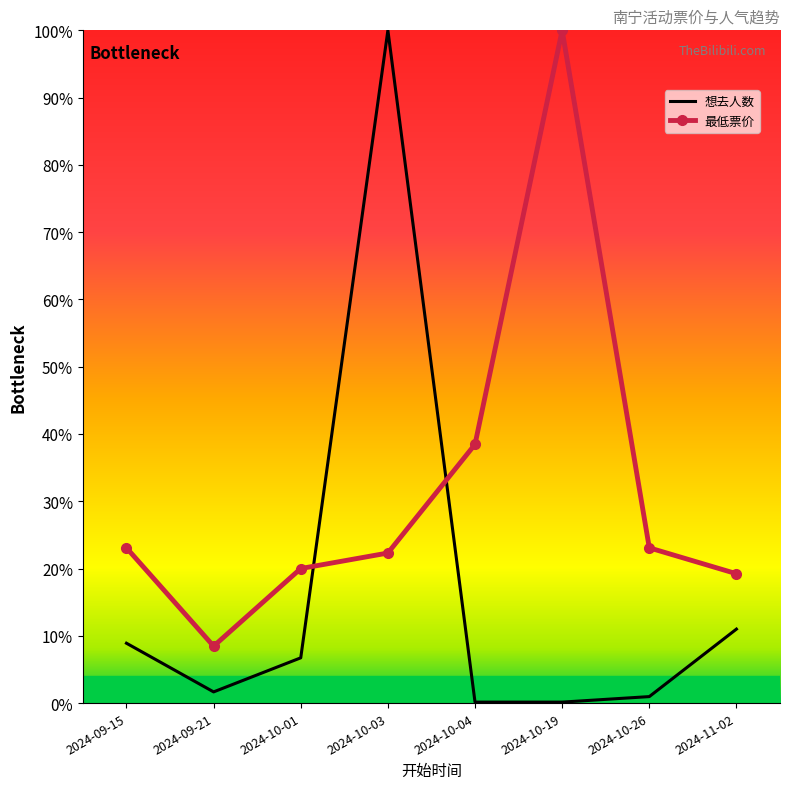

What is the total value across all series at 2024-10-26?

0.2